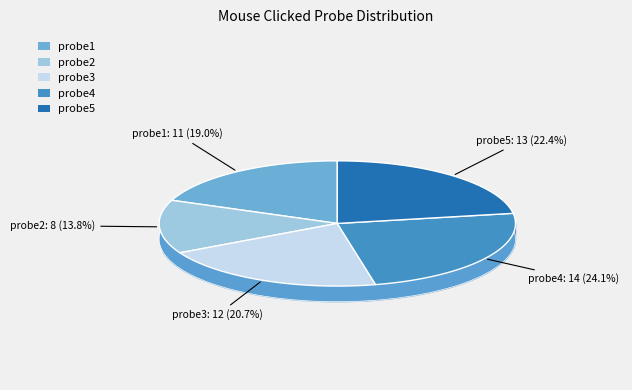

Count the number of slices in the pie.

5